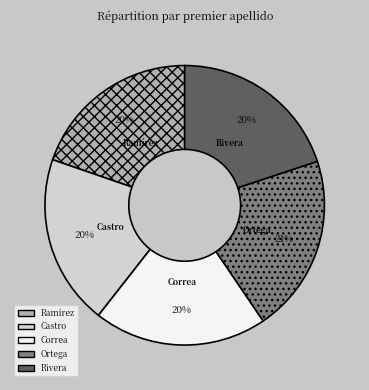

What is the largest slice in the pie chart?

Ortega